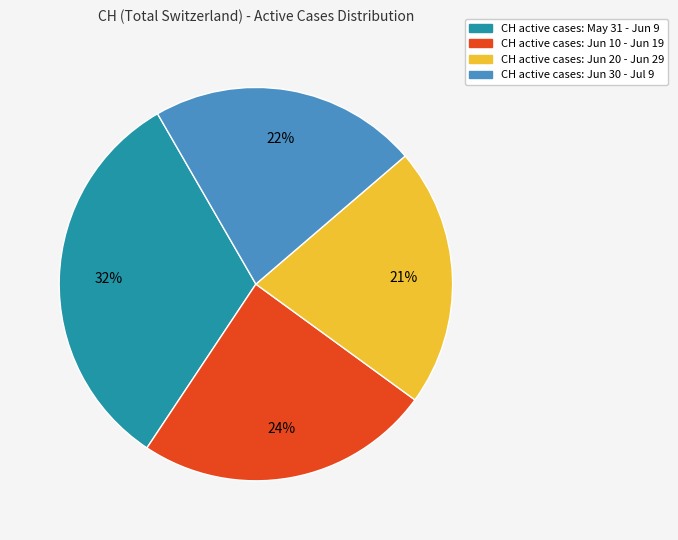

To the nearest percent, what is the average slice percentage?

25%